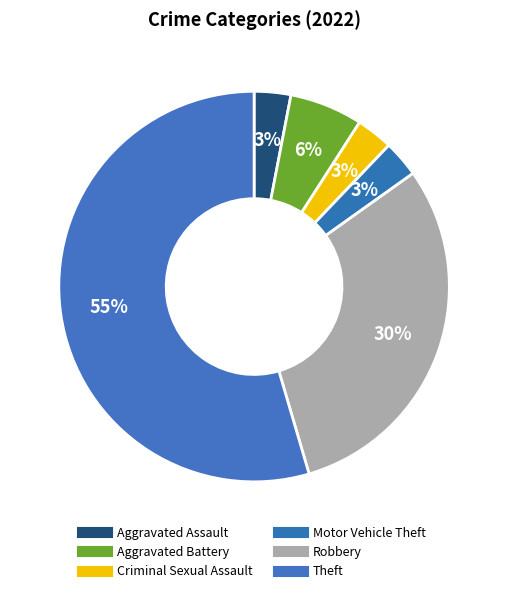

To the nearest percent, what portion does Aggravated Battery represent?

6%